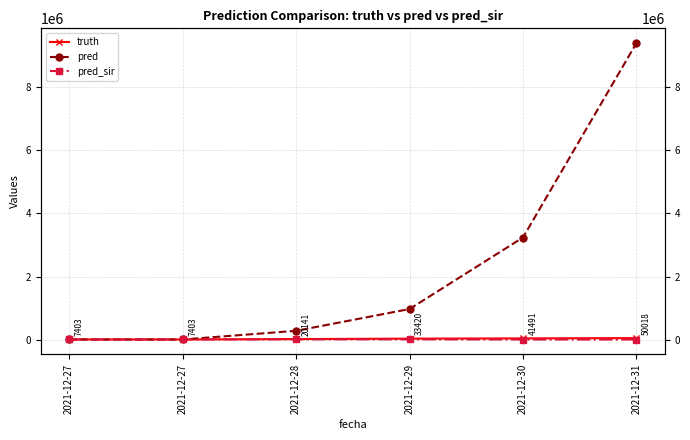

Which has a higher value, 2021-12-31 or 2021-12-29?

2021-12-31